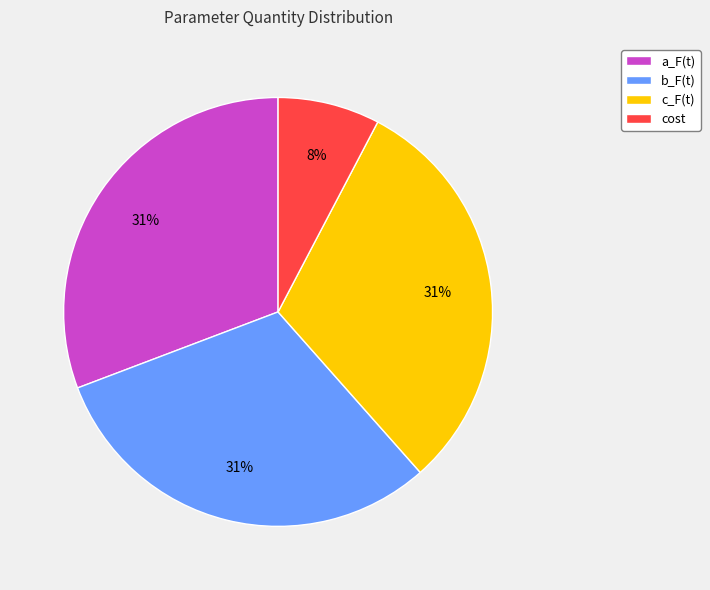

Is it true that c_F(t) is 36% of the pie?

False